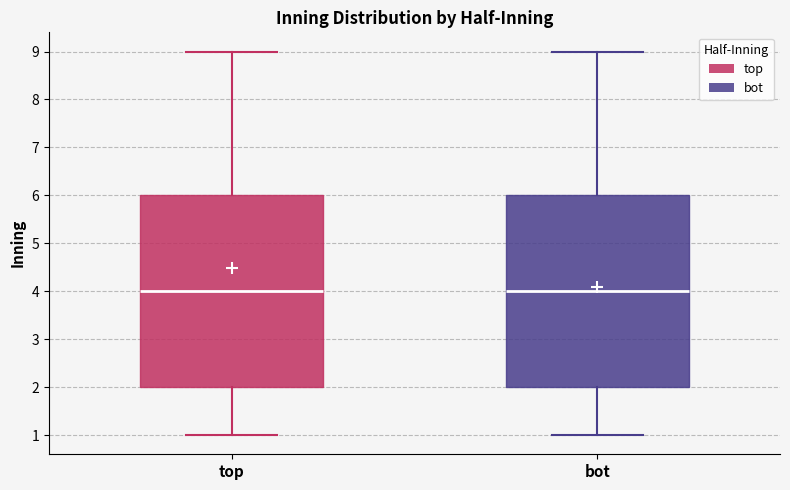

Reading left to right, transcribe this box plot: for each box, give where its median line is, the range the box spans, and where its two whiskers end, as read against the y-axis. The values are not printed on the chart, so give them approximately, as read against the axis.

top: median 4, box 2 to 6, whiskers 1 to 9
bot: median 4, box 2 to 6, whiskers 1 to 9